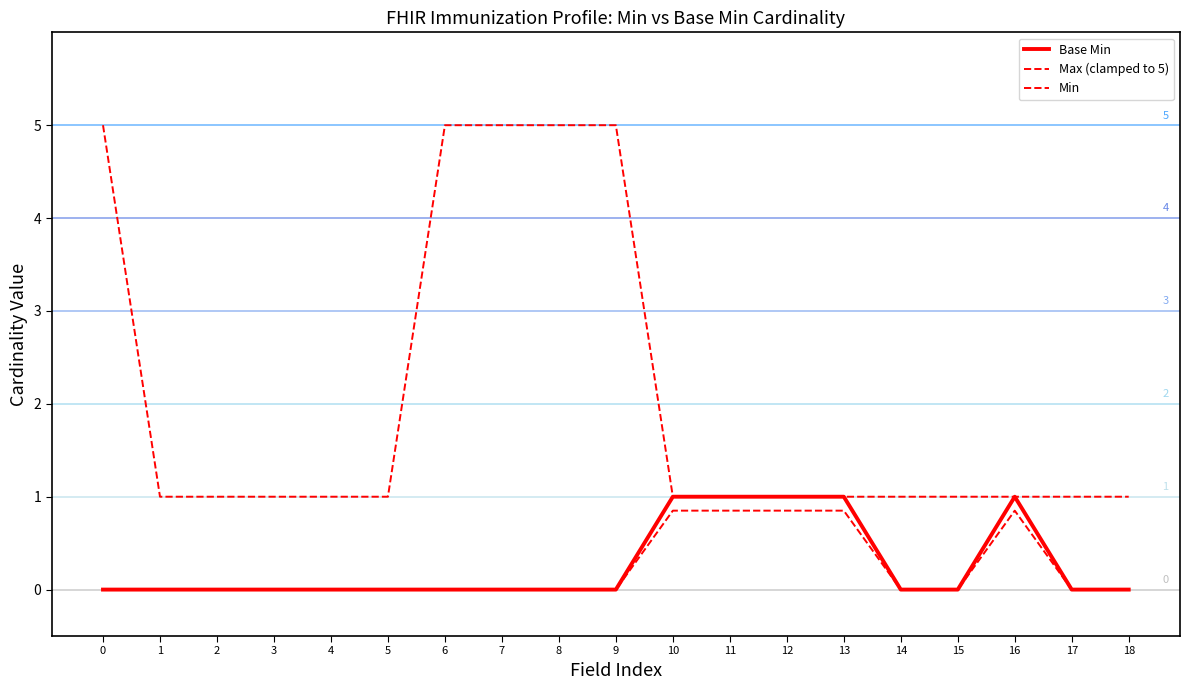

Does the chart display data point markers on the line(s)?

No